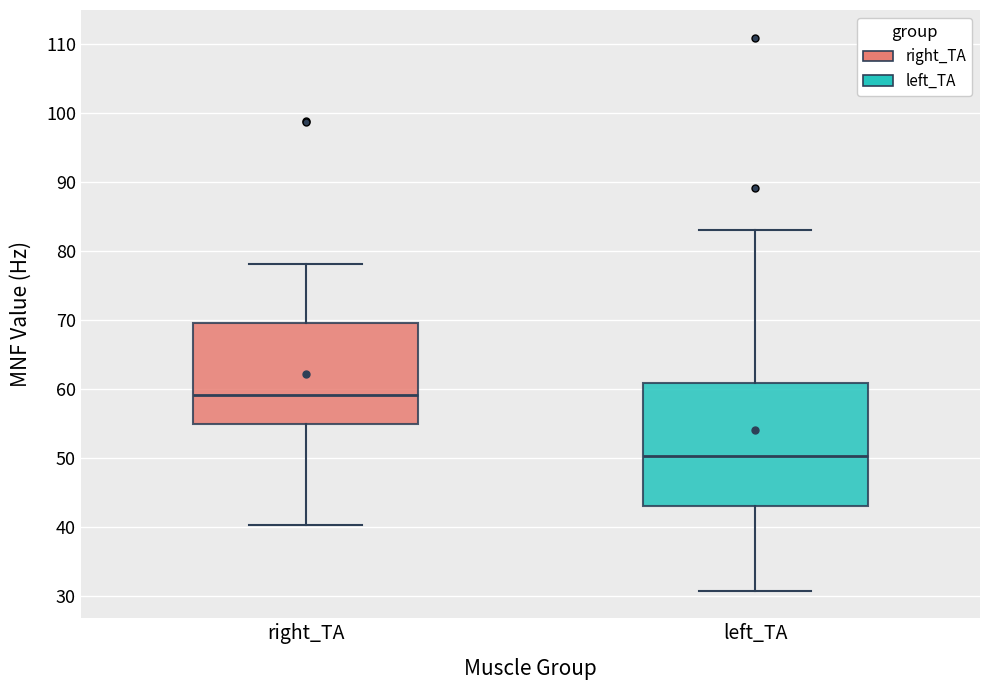

Which box has the lowest median line?

left_TA